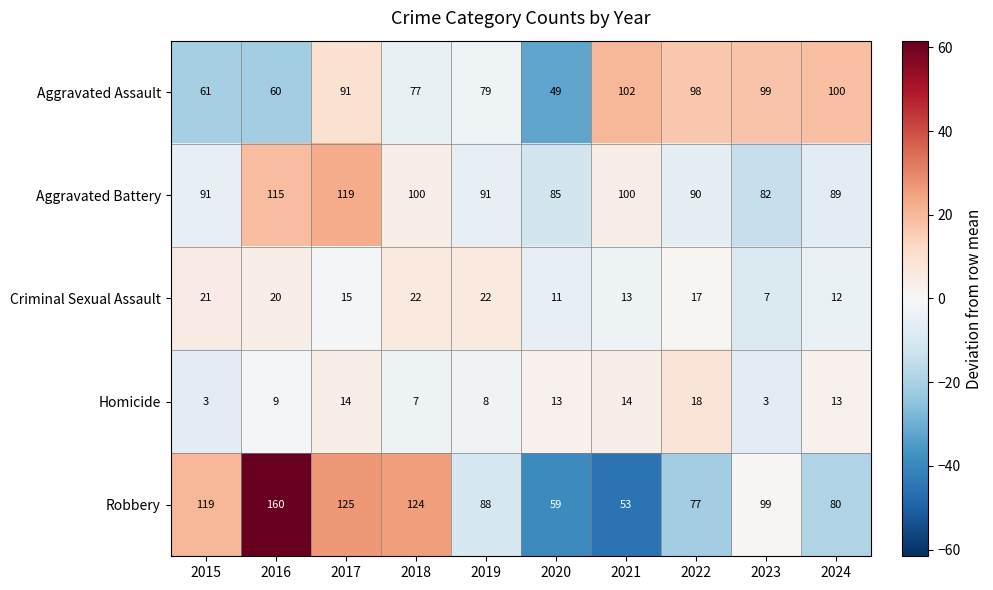

True or false: Aggravated Assault has a value of 100 at 2024.

True